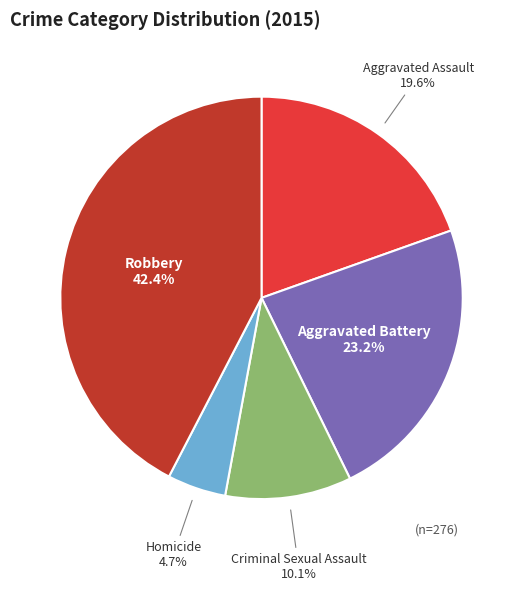

To the nearest percent, what is the difference between the Criminal Sexual Assault and Aggravated Assault slice percentages?

9%